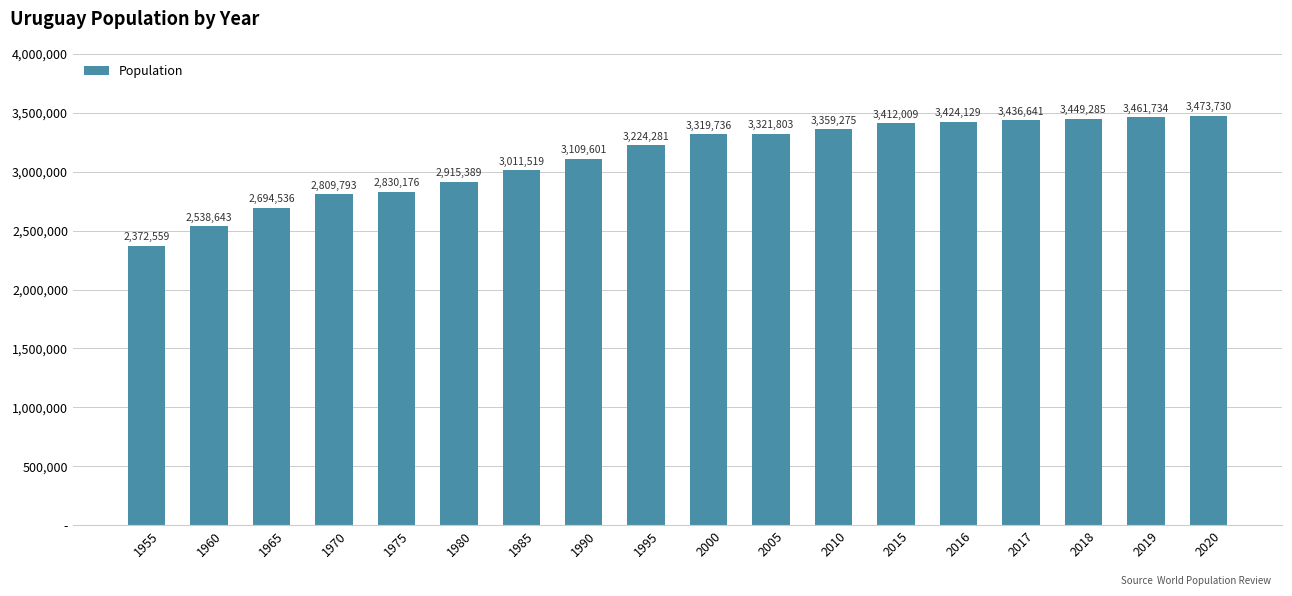

Is it true that the value at 1960 is 2538643?

True